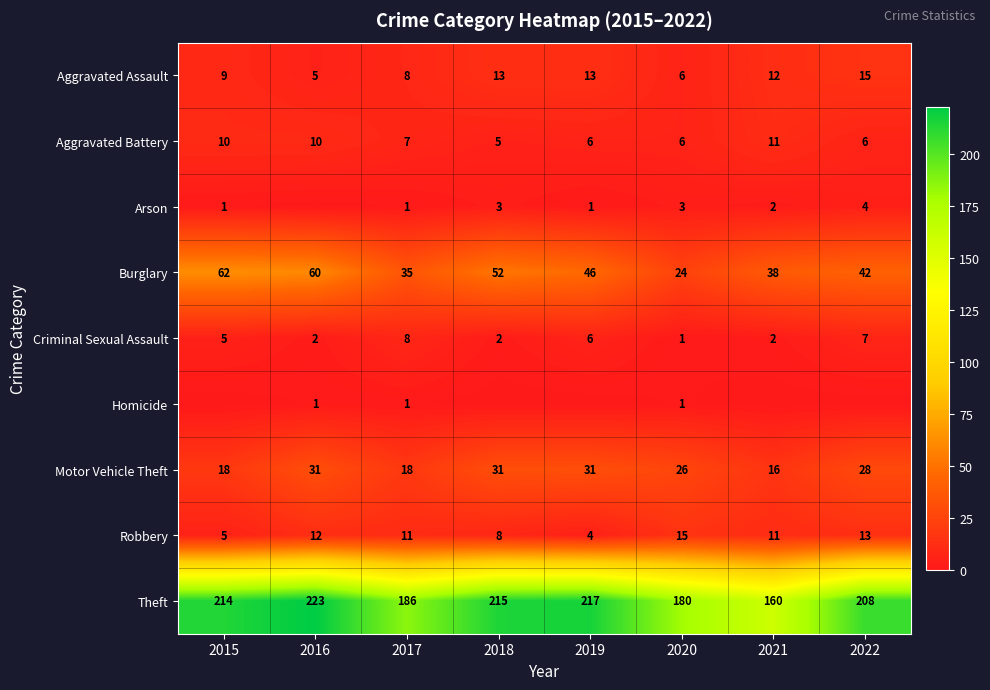

What is the highest value of the Aggravated Assault series?

15